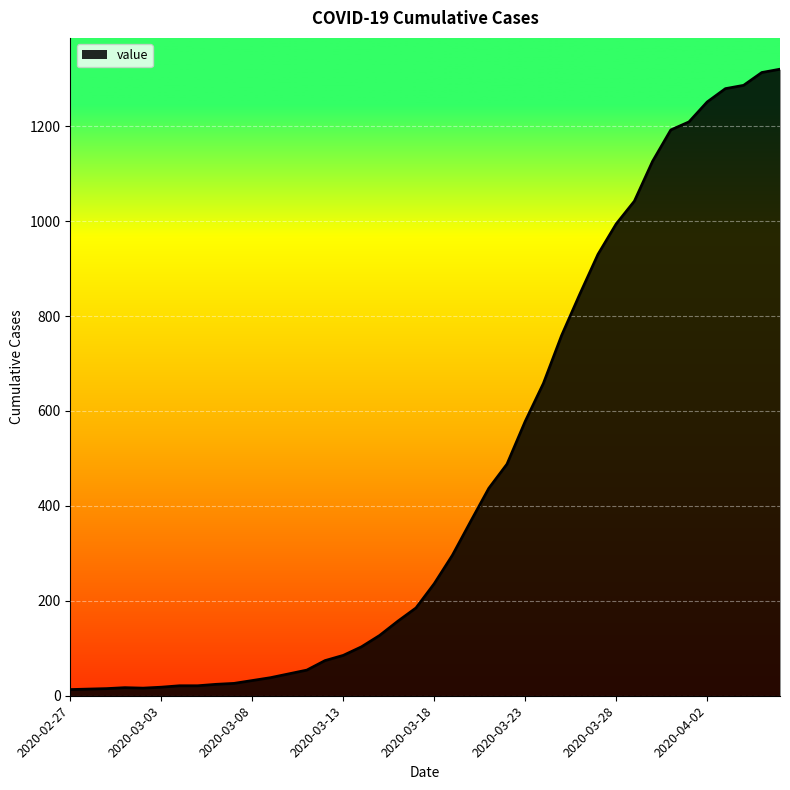

What is the greatest value displayed?

1320